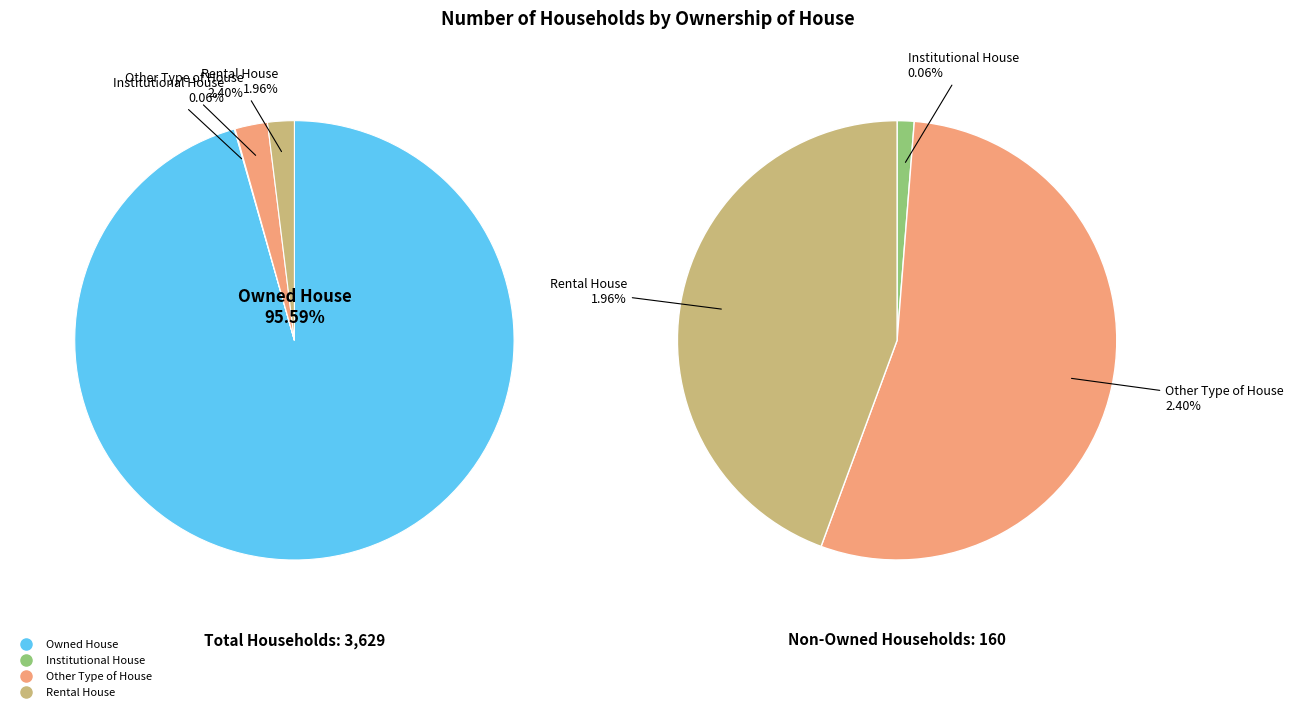

Which category has the biggest portion of the pie?

Owned House